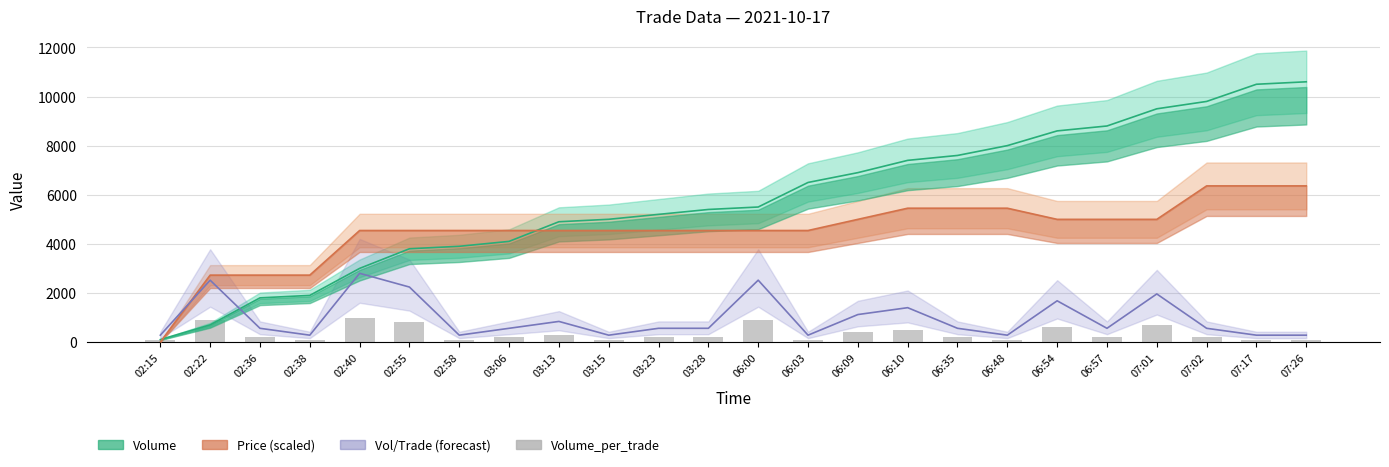

Between 02:58 and 07:17, which series saw the biggest shift?

Volume